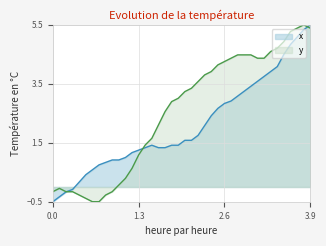

Where do y and x first cross each other?

2 and 3